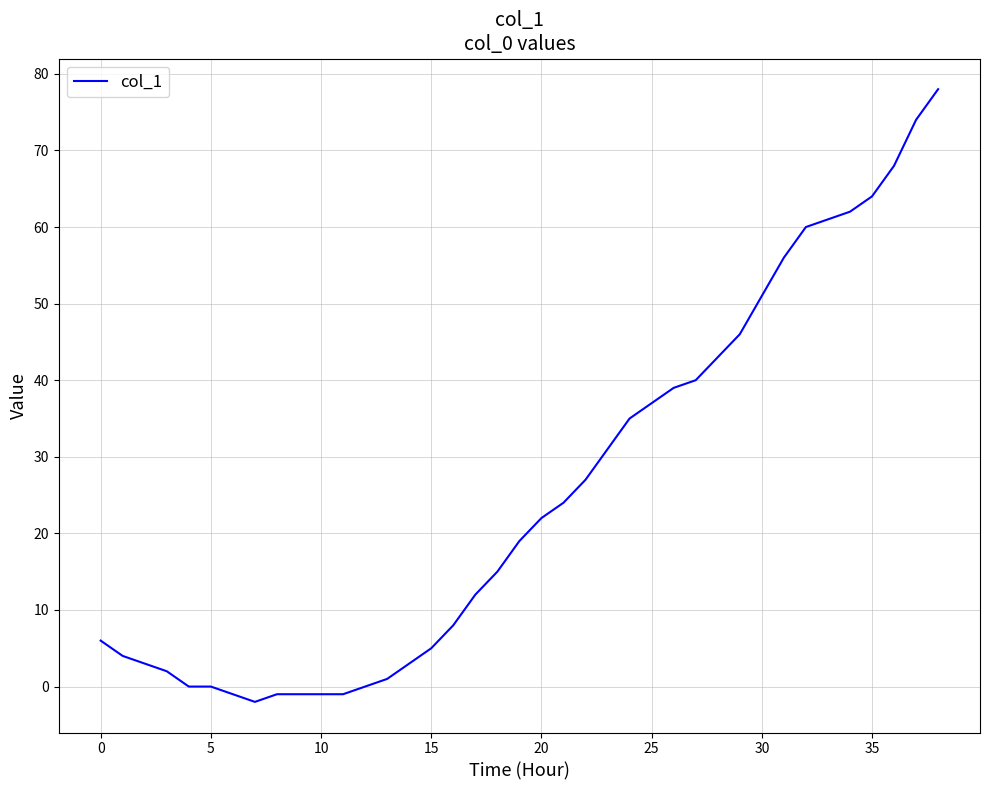

How many lines are shown in the chart?

1